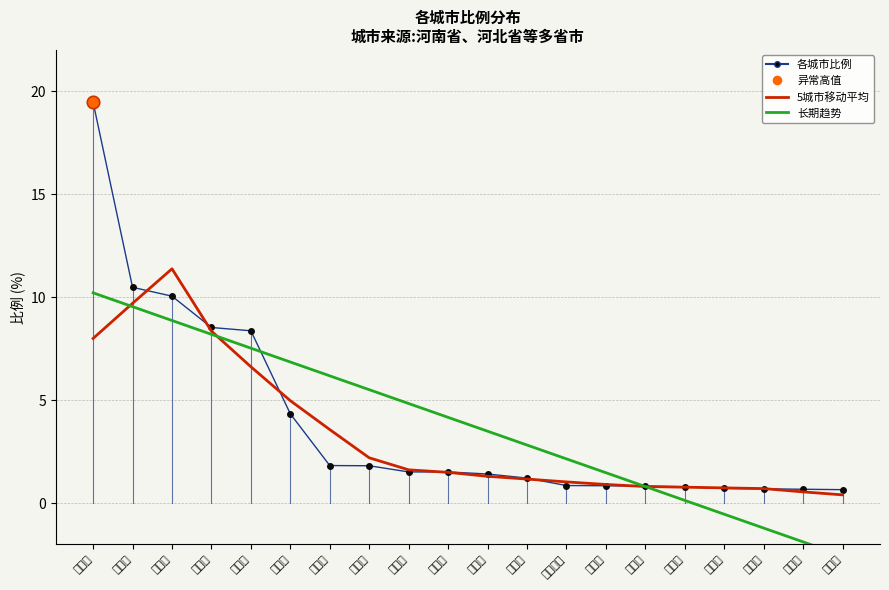

At which category is the sum across all series the highest?

郑州市